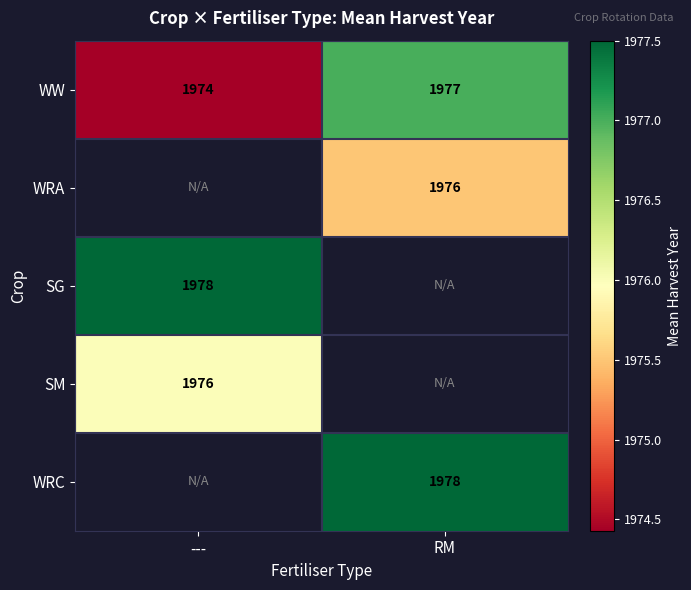

What is the spread (max minus min) of values at RM?

2.0